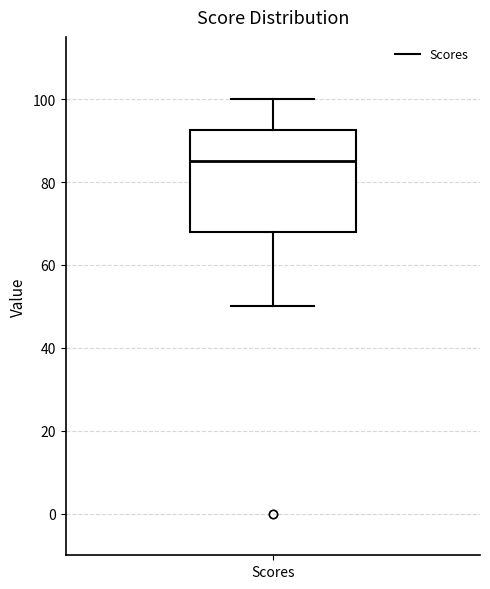

Read this box plot against the y-axis: the position of the median line, the range covered by the box, and the ends of both whiskers. The values are not printed on the chart, so give them approximately, as read against the axis.

median 86, box 68 to 92, whiskers 50 to 100